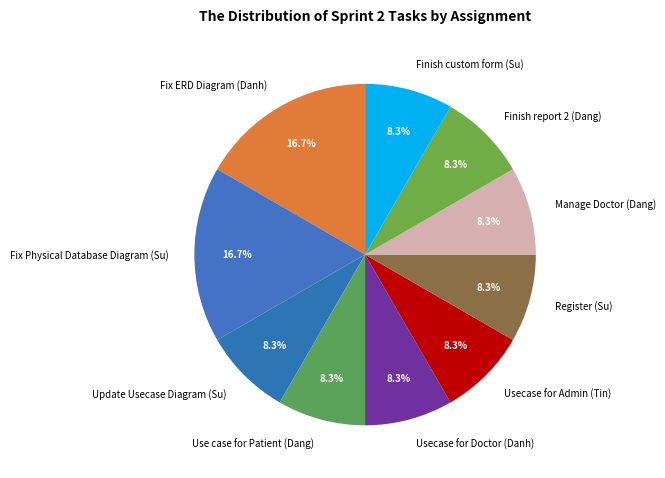

Count the number of slices in the pie.

10